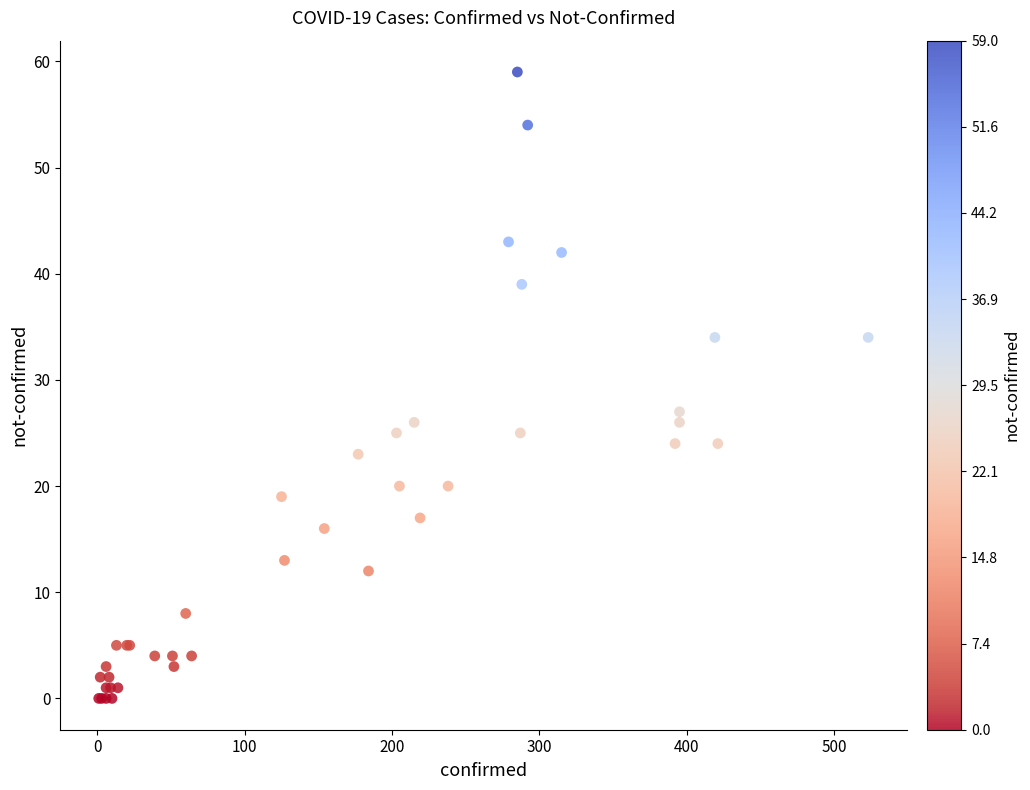

What Y value in the scatter plot is closest to 29?

27